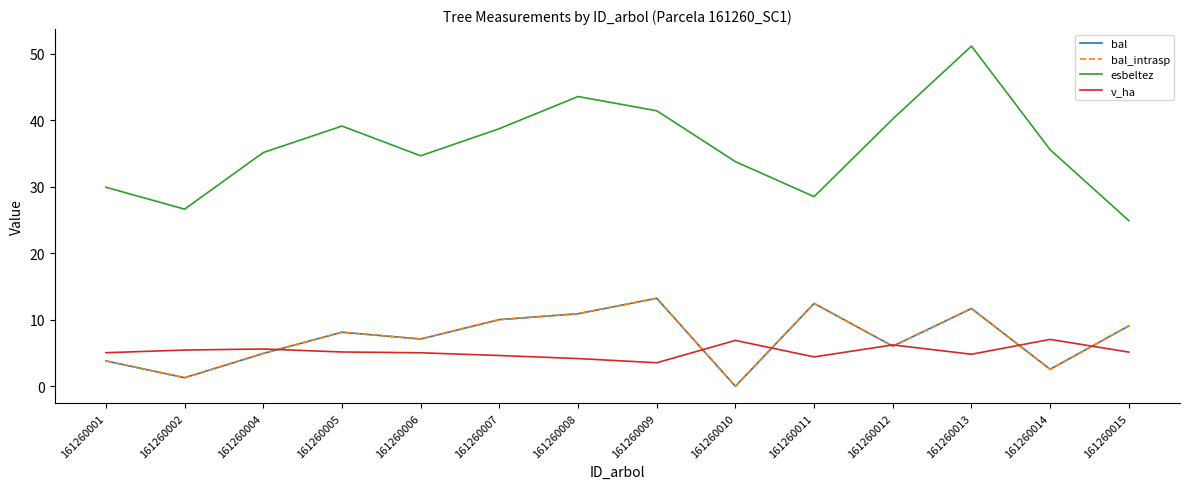

At how many categories does at least one series exceed 20?

14